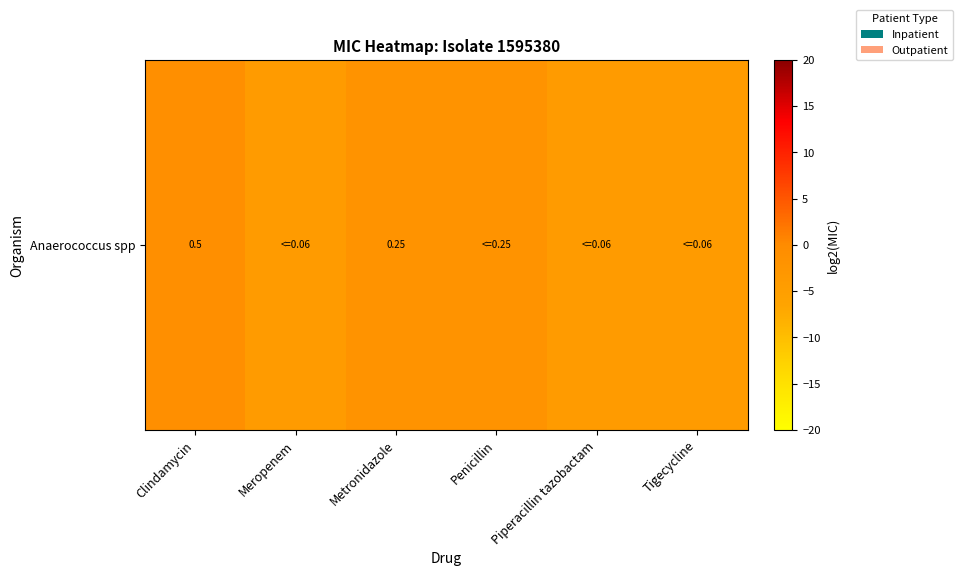

The chart shows a value of -4.1 at Piperacillin tazobactam. True or false?

True